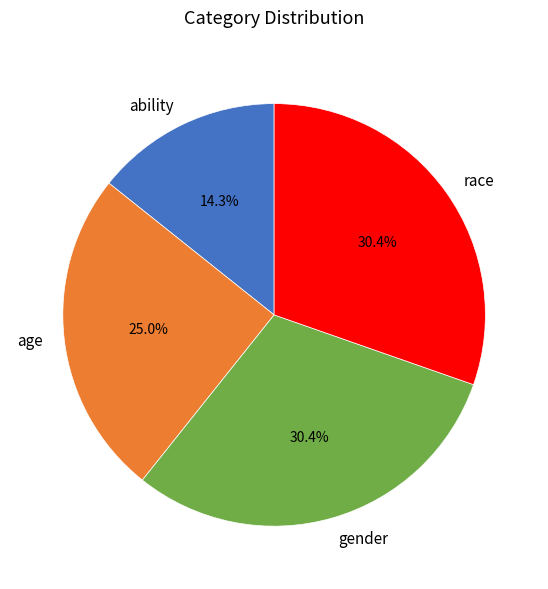

Combined, do age and gender account for over 50%?

Yes